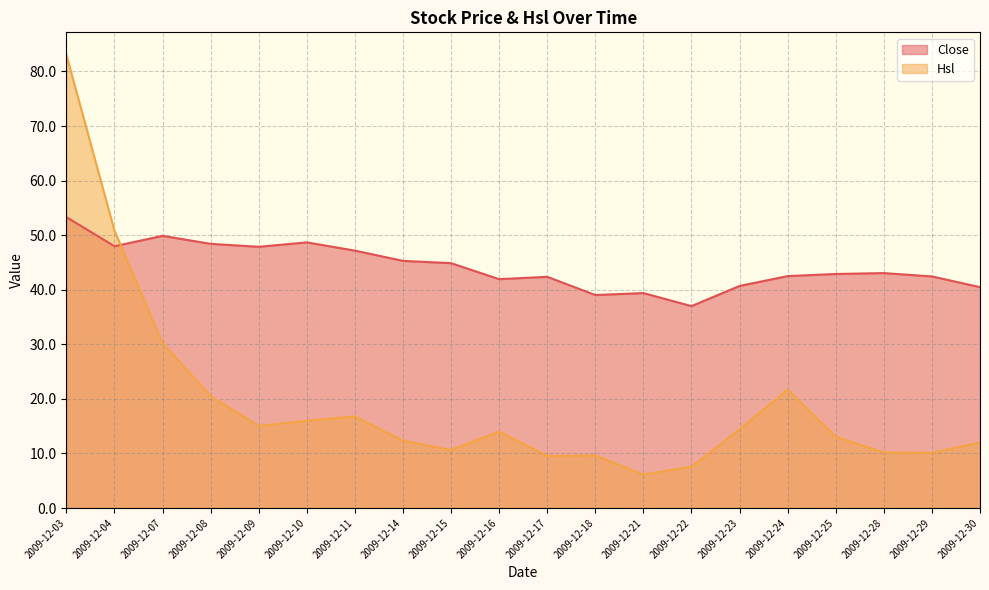

Reading right to left, list all the values displayed in this chart.

Close: 2009-12-30=40.5	2009-12-29=42.4	2009-12-28=43.0	2009-12-25=42.9	2009-12-24=42.5	2009-12-23=40.7	2009-12-22=37.0	2009-12-21=39.4	2009-12-18=39.0	2009-12-17=42.4	2009-12-16=41.9	2009-12-15=44.9	2009-12-14=45.3	2009-12-11=47.2	2009-12-10=48.7	2009-12-09=47.9	2009-12-08=48.4	2009-12-07=49.9	2009-12-04=48.0	2009-12-03=53.3
Hsl: 2009-12-30=12.0	2009-12-29=10.1	2009-12-28=10.2	2009-12-25=13.1	2009-12-24=21.7	2009-12-23=14.4	2009-12-22=7.6	2009-12-21=6.1	2009-12-18=9.6	2009-12-17=9.5	2009-12-16=14.0	2009-12-15=10.6	2009-12-14=12.4	2009-12-11=16.8	2009-12-10=16.0	2009-12-09=15.0	2009-12-08=20.5	2009-12-07=30.2	2009-12-04=50.8	2009-12-03=83.0